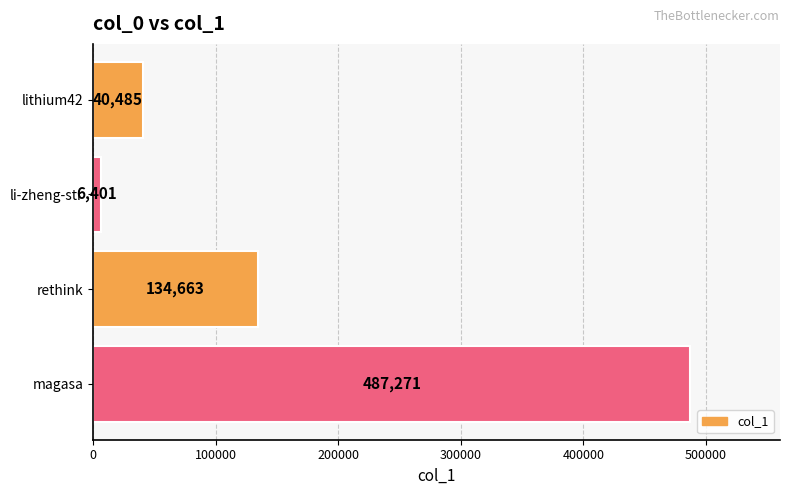

At which category does the chart reach its minimum across all series?

li-zheng-str